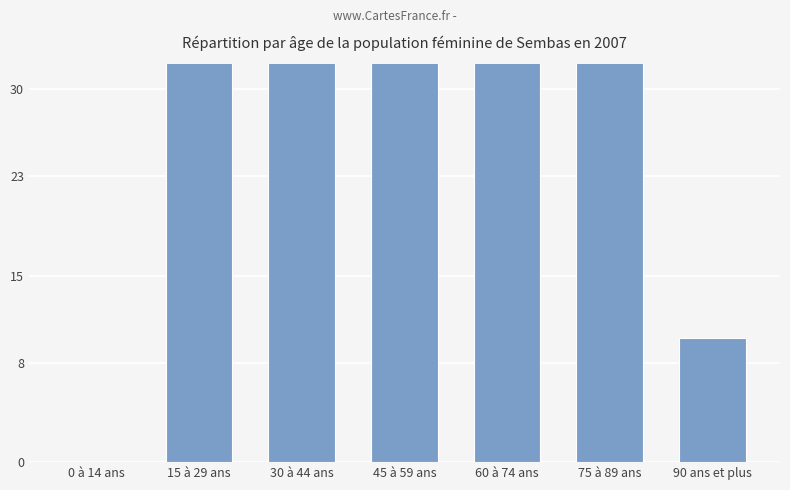

What value does the data have at 45 à 59 ans?

161